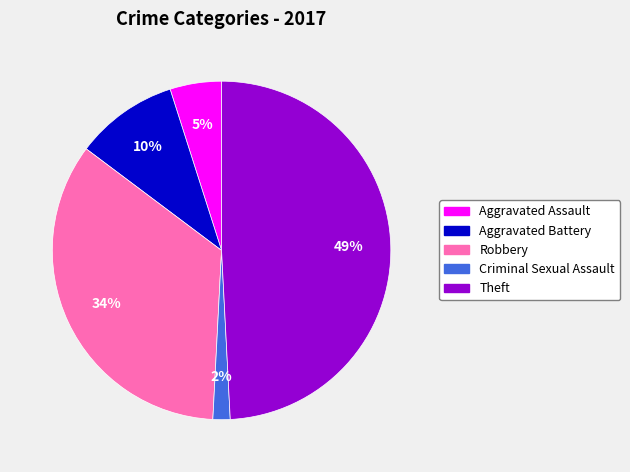

The Aggravated Battery slice represents 10% of the pie. True or false?

True